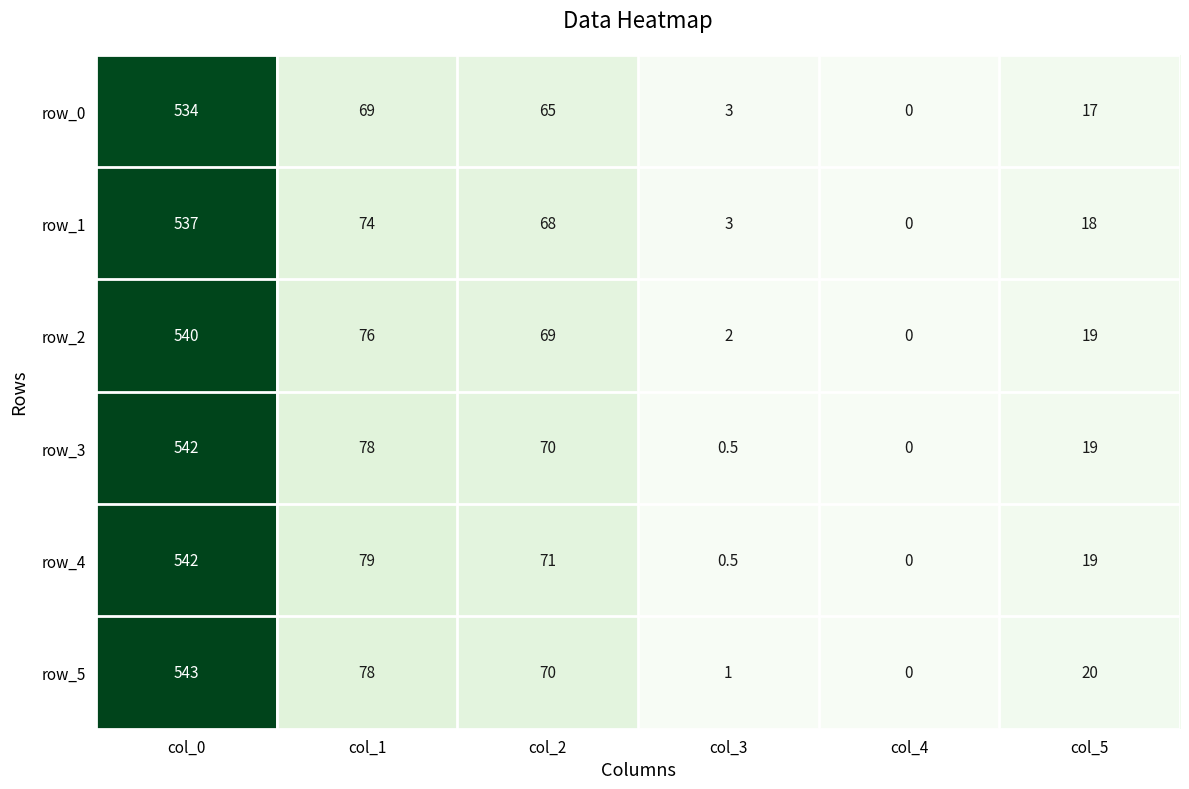

What is the sum of all row_2 values?

706.0